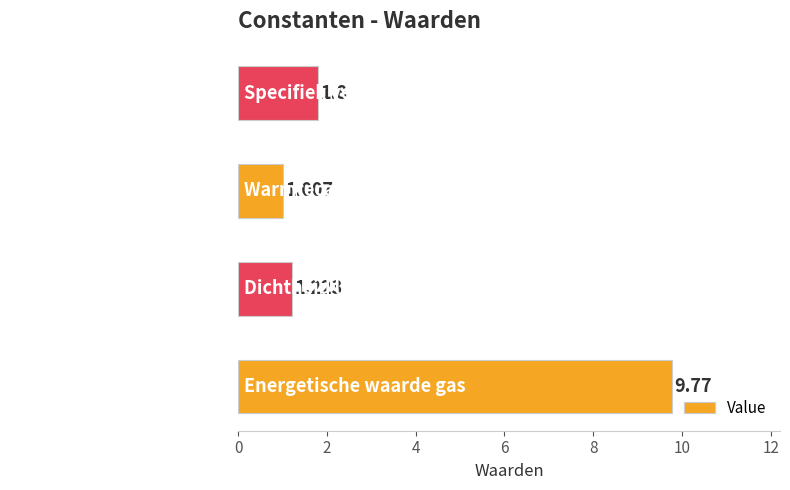

Which has a higher value, Energetische waarde gas or Dichtheid lucht?

Energetische waarde gas